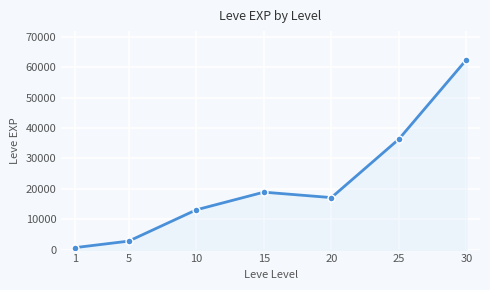

At which category does the chart reach its minimum across all series?

1